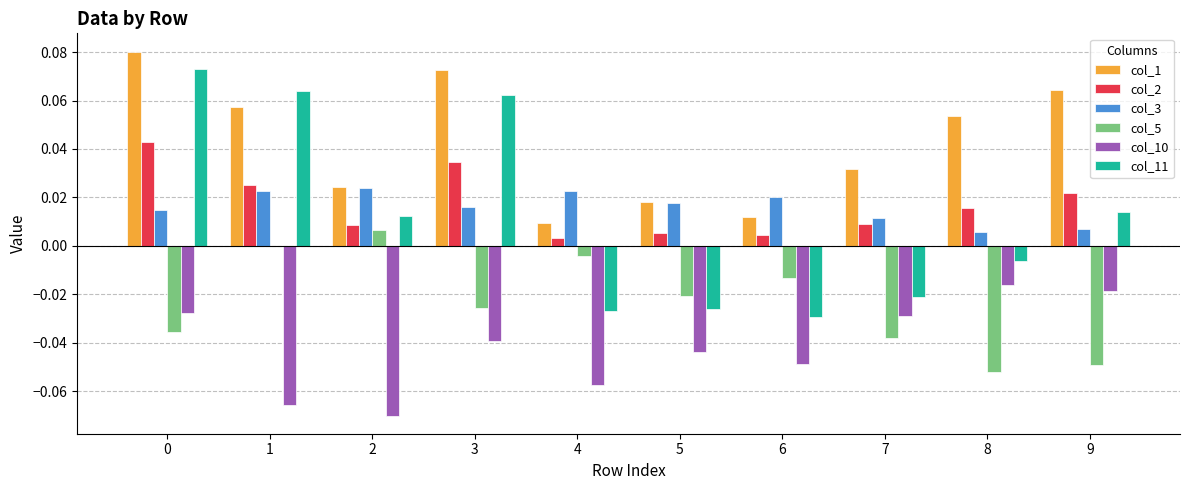

True or false: col_1 has a value of 0.0 at 0.

False